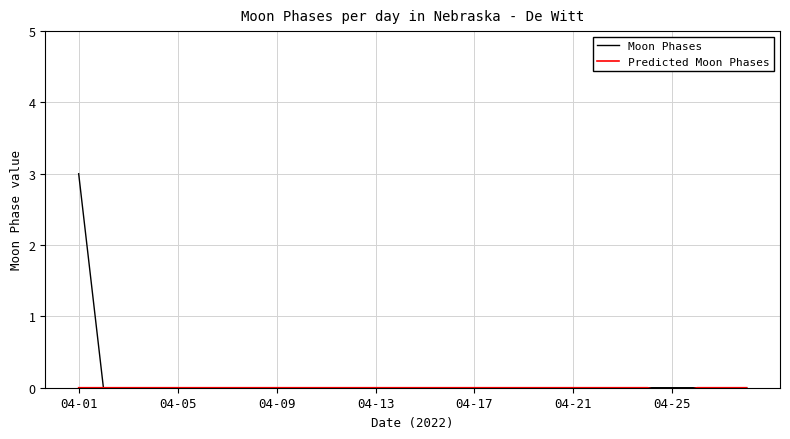

The value of Moon Phases at 04-05 is 1. True or false?

False